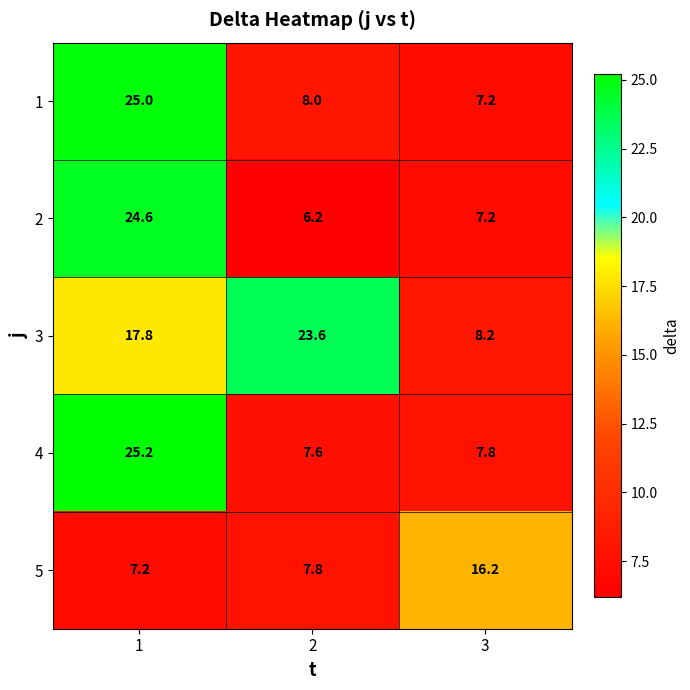

What is the total value across all series at 1?

99.8